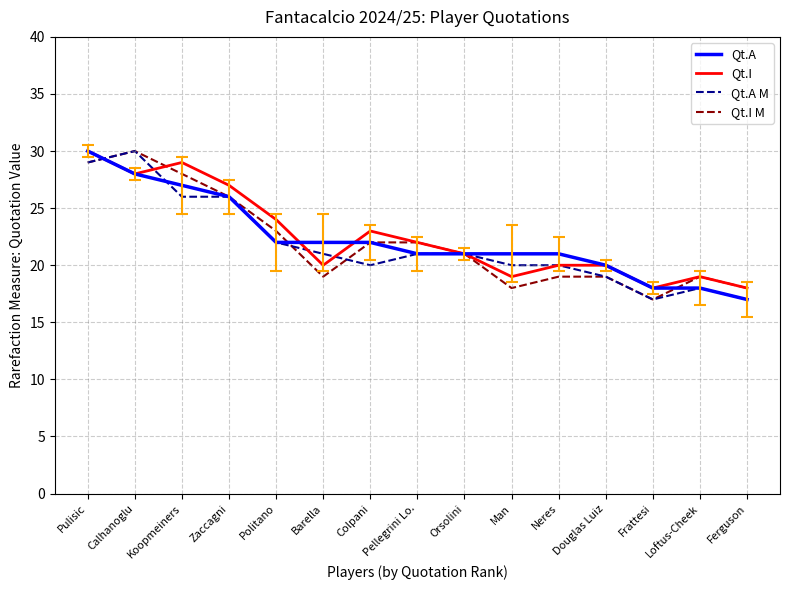

Reading left to right, extract all data points from this chart.

Qt.A: Pulisic=30	Calhanoglu=28	Koopmeiners=27	Zaccagni=26	Politano=22	Barella=22	Colpani=22	Pellegrini Lo.=21	Orsolini=21	Man=21	Neres=21	Douglas Luiz=20	Frattesi=18	Loftus-Cheek=18	Ferguson=17
Qt.I: Pulisic=30	Calhanoglu=28	Koopmeiners=29	Zaccagni=27	Politano=24	Barella=20	Colpani=23	Pellegrini Lo.=22	Orsolini=21	Man=19	Neres=20	Douglas Luiz=20	Frattesi=18	Loftus-Cheek=19	Ferguson=18
Qt.A M: Pulisic=29	Calhanoglu=30	Koopmeiners=26	Zaccagni=26	Politano=22	Barella=21	Colpani=20	Pellegrini Lo.=21	Orsolini=21	Man=20	Neres=20	Douglas Luiz=19	Frattesi=17	Loftus-Cheek=18	Ferguson=17
Qt.I M: Pulisic=29	Calhanoglu=30	Koopmeiners=28	Zaccagni=26	Politano=23	Barella=19	Colpani=22	Pellegrini Lo.=22	Orsolini=21	Man=18	Neres=19	Douglas Luiz=19	Frattesi=17	Loftus-Cheek=19	Ferguson=18